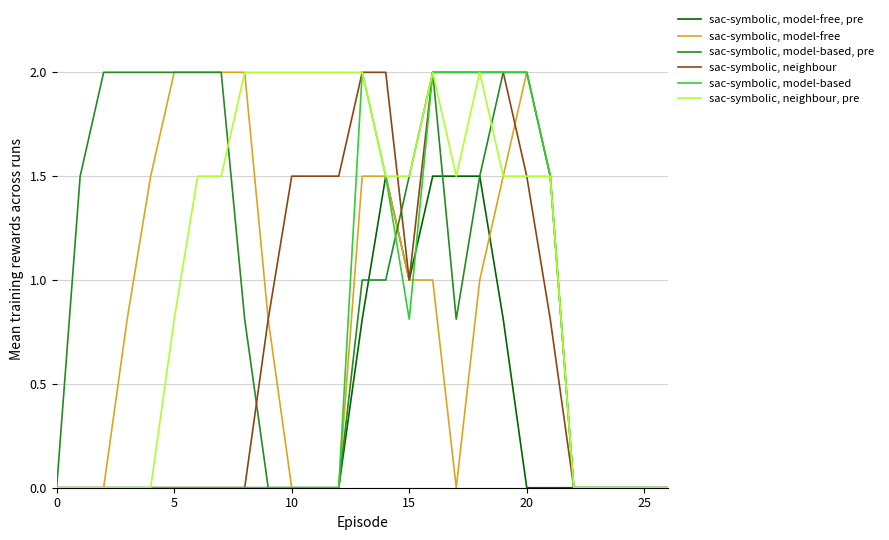

Reading left to right, list all the values displayed in this chart.

sac-symbolic, model-free, pre: 0.0	0.0	0.0	0.0	0.0	0.0	0.0	0.0	0.0	0.0	0.0	0.0	0.0	0.8	1.5	1.0	1.5	1.5	1.5	0.8	0.0	0.0	0.0	0.0	0.0	0.0	0.0
sac-symbolic, model-free: 0.0	0.0	0.0	0.8	1.5	2.0	2.0	2.0	2.0	0.8	0.0	0.0	0.0	1.5	1.5	1.0	1.0	0.0	1.0	1.5	2.0	1.5	0.0	0.0	0.0	0.0	0.0
sac-symbolic, model-based, pre: 0.0	1.5	2.0	2.0	2.0	2.0	2.0	2.0	0.8	0.0	0.0	0.0	0.0	1.0	1.0	1.5	2.0	0.8	1.5	2.0	2.0	1.5	0.0	0.0	0.0	0.0	0.0
sac-symbolic, neighbour: 0.0	0.0	0.0	0.0	0.0	0.0	0.0	0.0	0.0	0.8	1.5	1.5	1.5	2.0	2.0	1.0	2.0	2.0	2.0	2.0	1.5	0.8	0.0	0.0	0.0	0.0	0.0
sac-symbolic, model-based: 0.0	0.0	0.0	0.0	0.0	0.0	0.0	0.0	0.0	0.0	0.0	0.0	0.0	2.0	1.5	0.8	2.0	2.0	2.0	2.0	2.0	1.5	0.0	0.0	0.0	0.0	0.0
sac-symbolic, neighbour, pre: 0.0	0.0	0.0	0.0	0.0	0.8	1.5	1.5	2.0	2.0	2.0	2.0	2.0	2.0	1.5	1.5	2.0	1.5	2.0	1.5	1.5	1.5	0.0	0.0	0.0	0.0	0.0